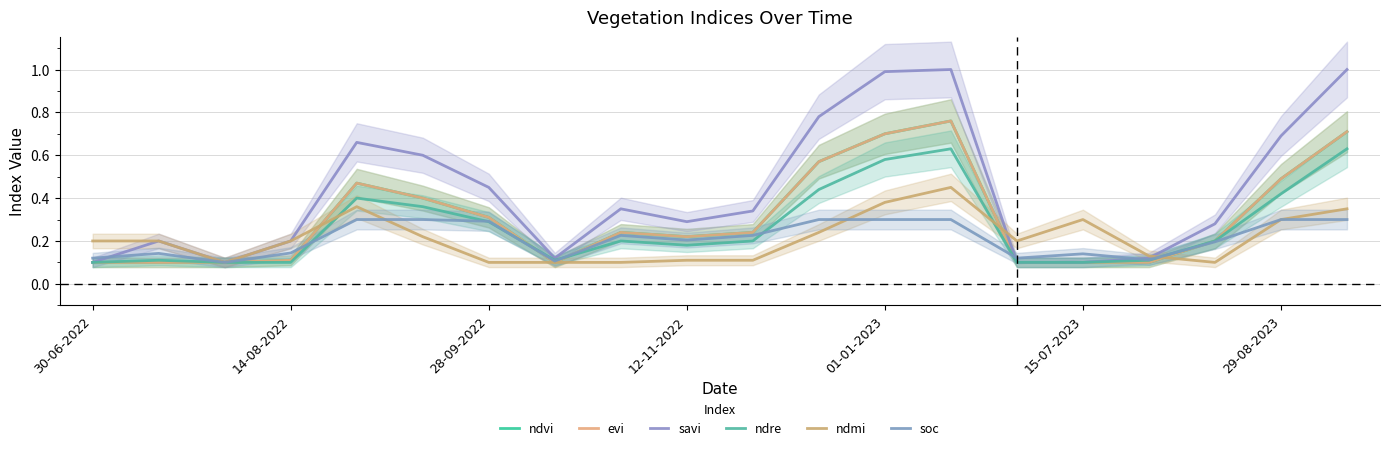

In soc, how many points are higher than both neighbors (excluding endpoints)?

3